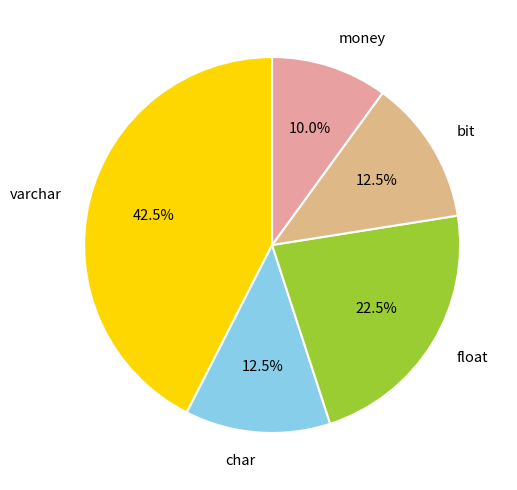

How many segments does this pie chart have?

5